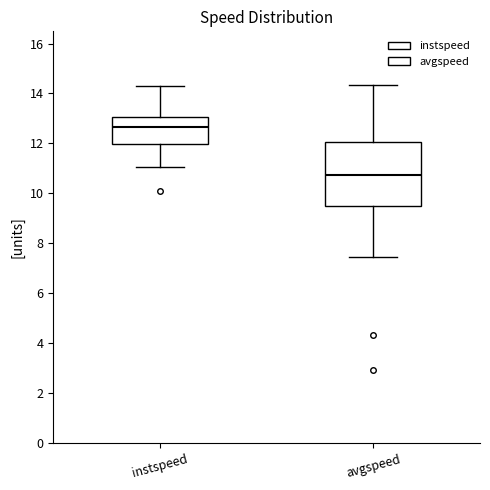

Comparing the boxes themselves (not the whiskers), which one is the tallest?

avgspeed